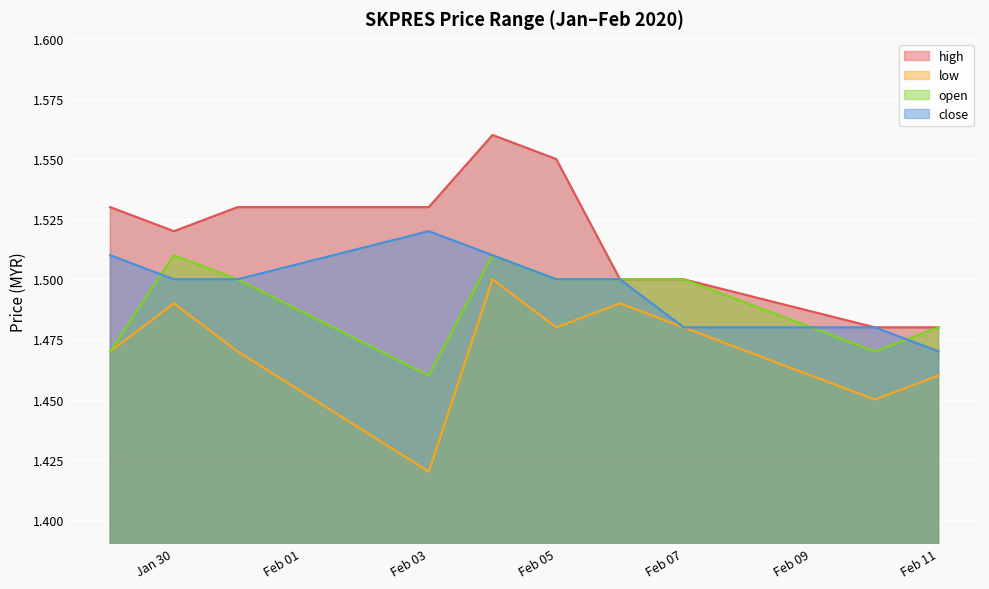

Which category has the highest value in the close series?

Feb 03